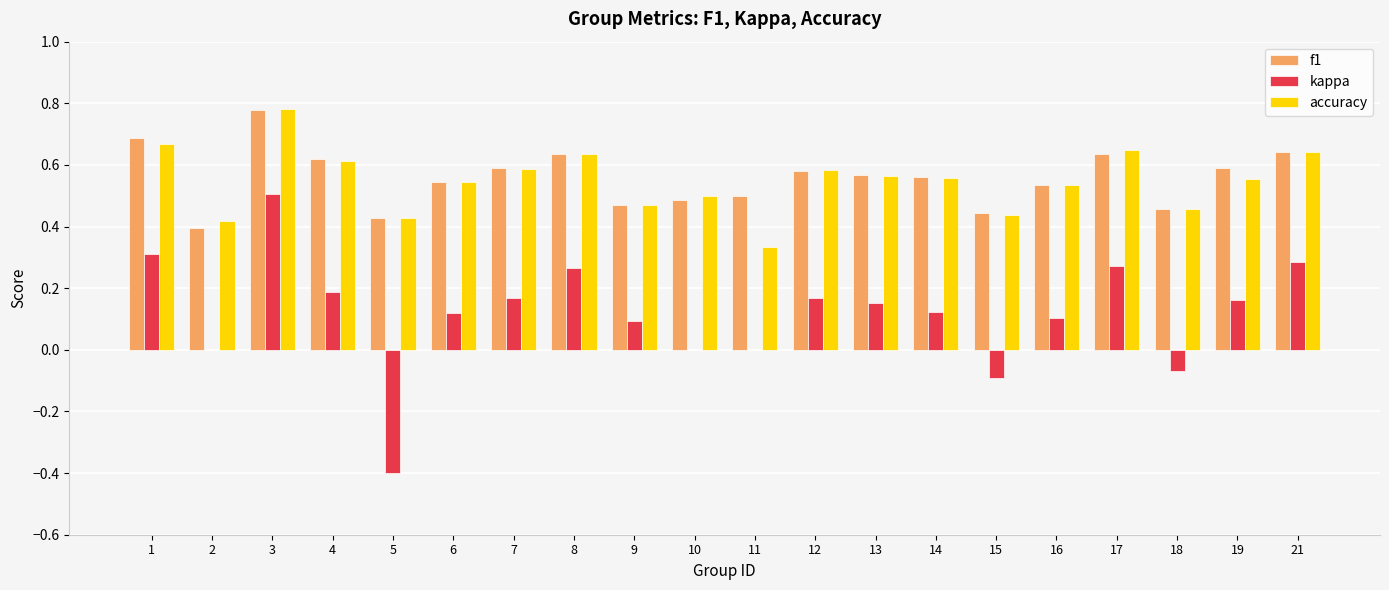

At which category is the sum across all series the highest?

3